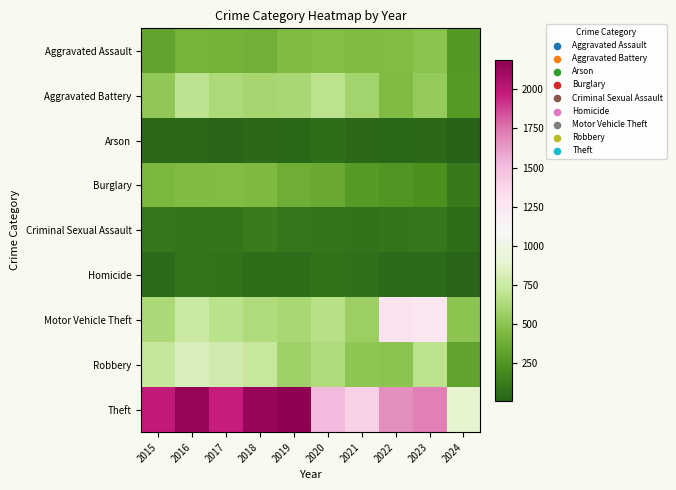

Which series has the largest total across all categories?

Theft